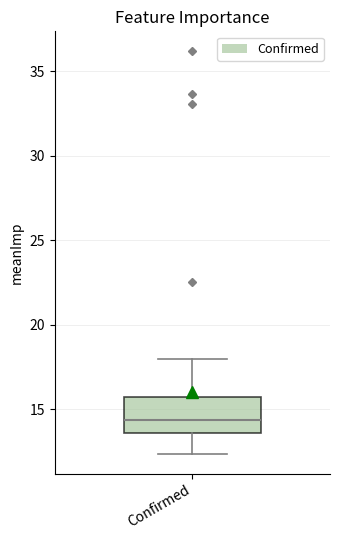

Where does the lower whisker of the box for Confirmed end on the y-axis? The values are not printed on the chart, so give them approximately, as read against the axis.

12.5